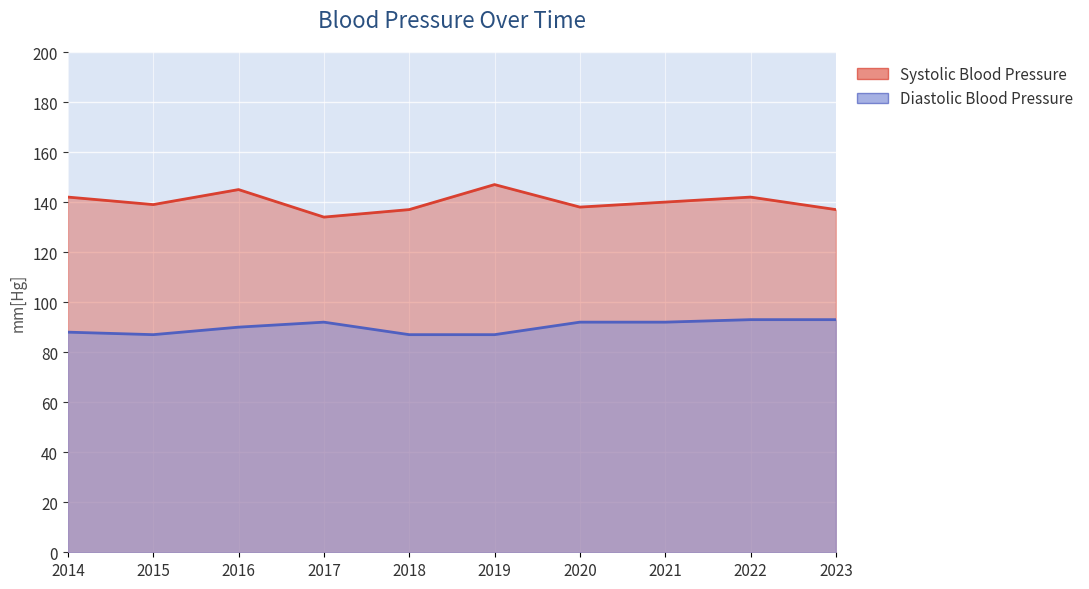

What are all the series names shown in the legend?

Systolic Blood Pressure, Diastolic Blood Pressure